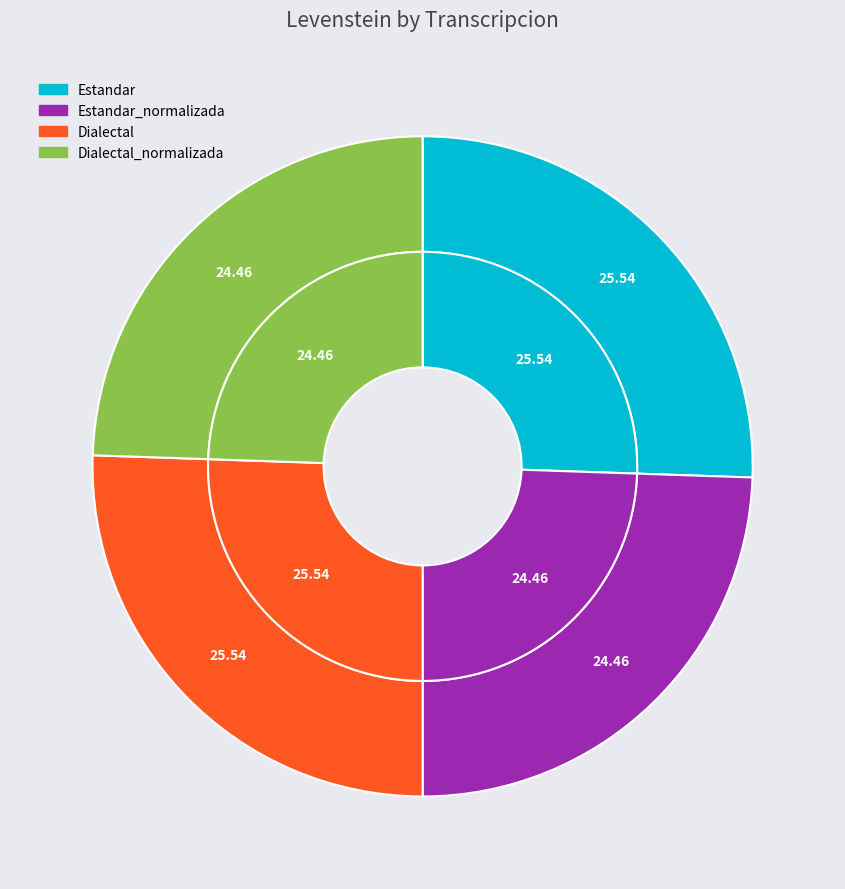

Does any single category account for the majority?

No